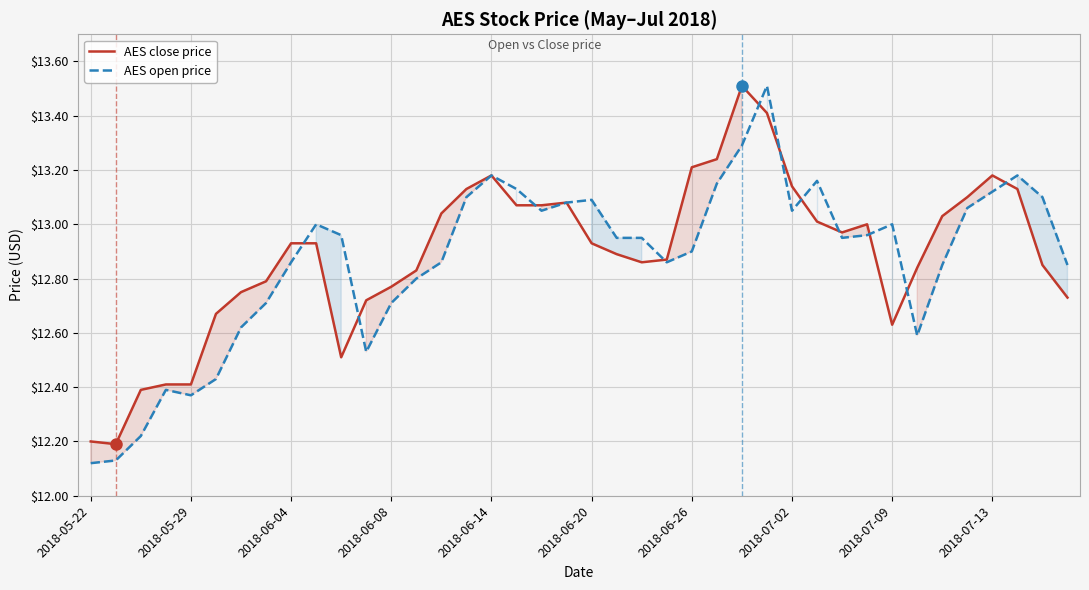

List the series in order of their peak value, lowest first.

AES close price, AES open price